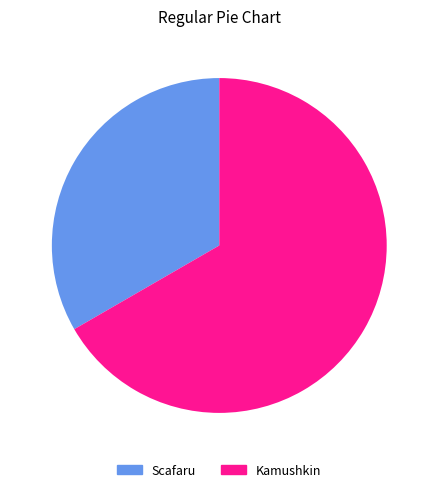

Is the sum of Scafaru and Kamushkin greater than half?

Yes